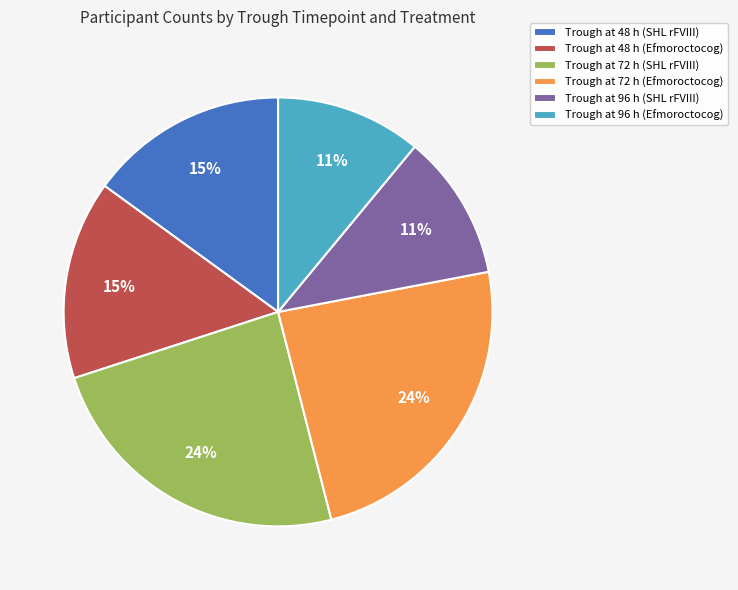

Is there a majority slice in this chart?

No